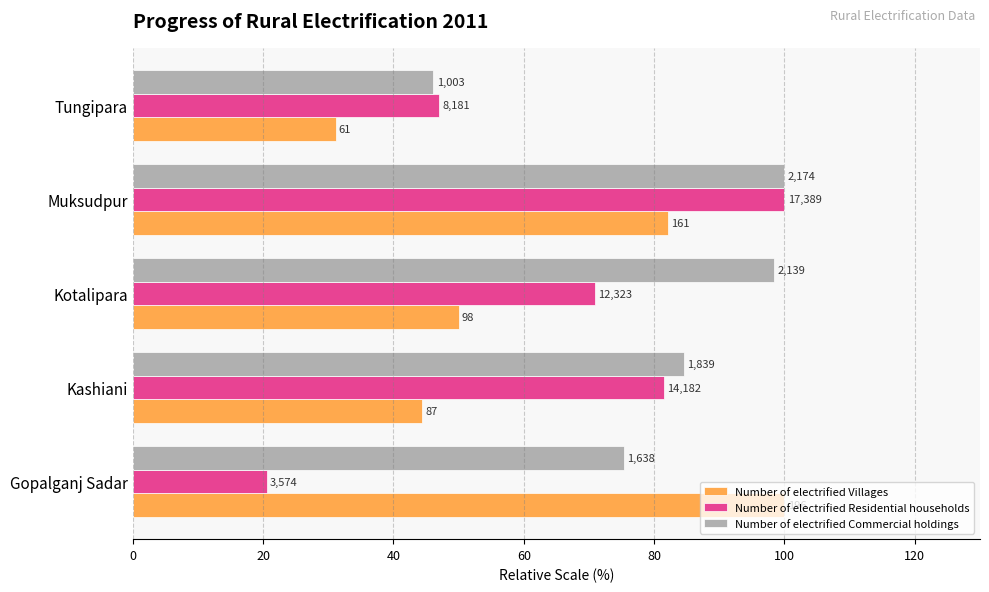

What are all the series names shown in the legend?

Number of electrified Villages, Number of electrified Residential households, Number of electrified Commercial holdings